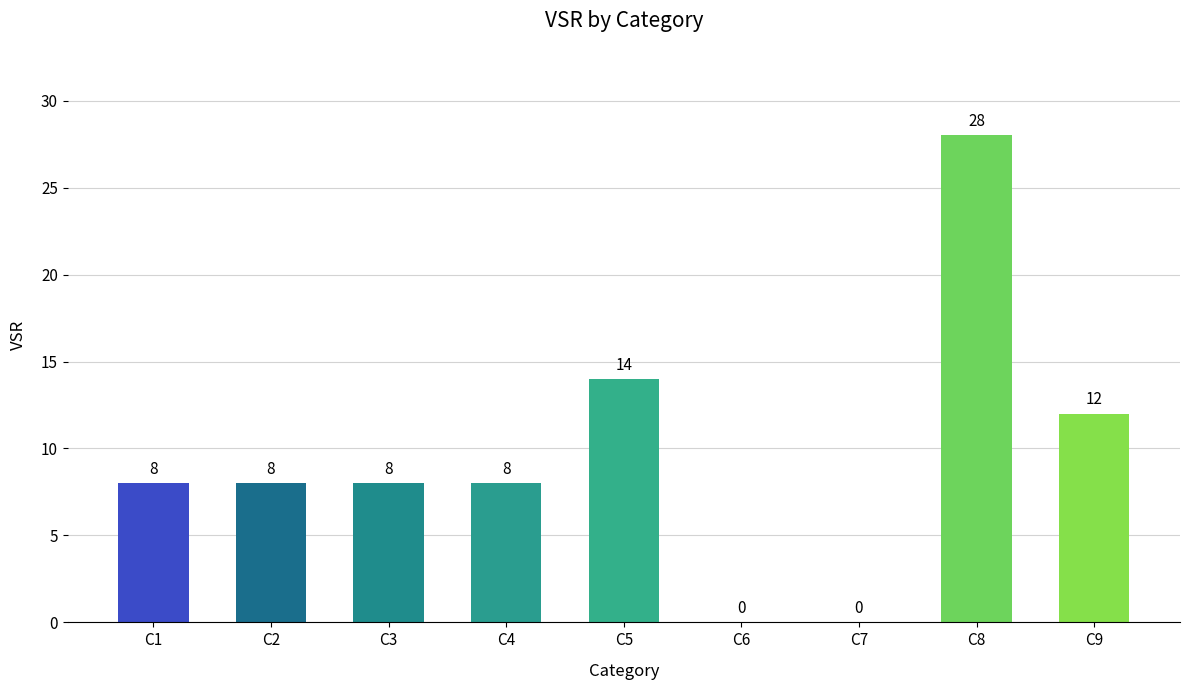

Between C1 and C6, which is larger?

C1